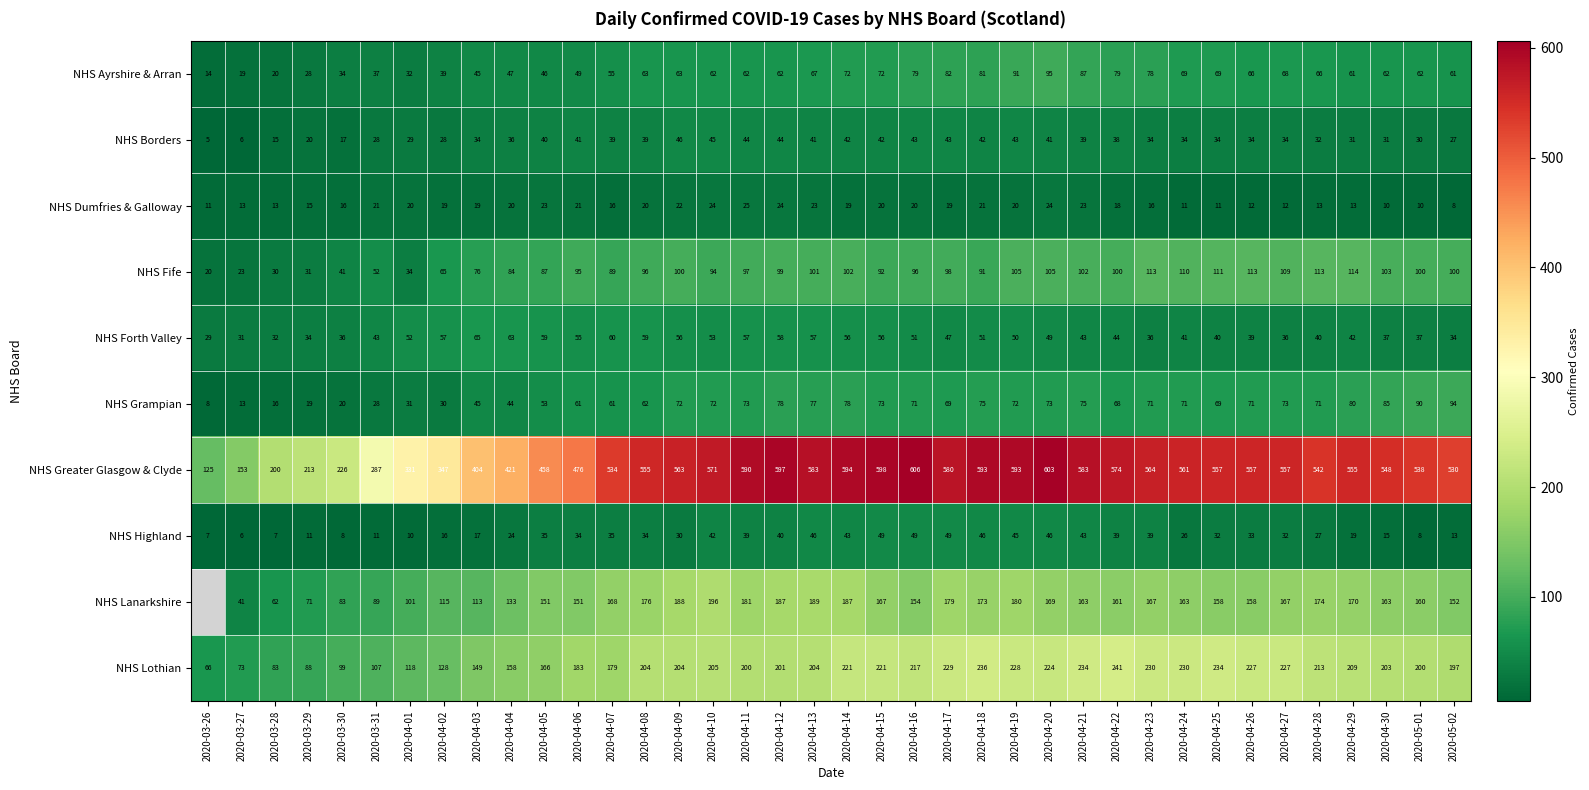

Which label corresponds to the smallest value in the chart?

2020-03-26